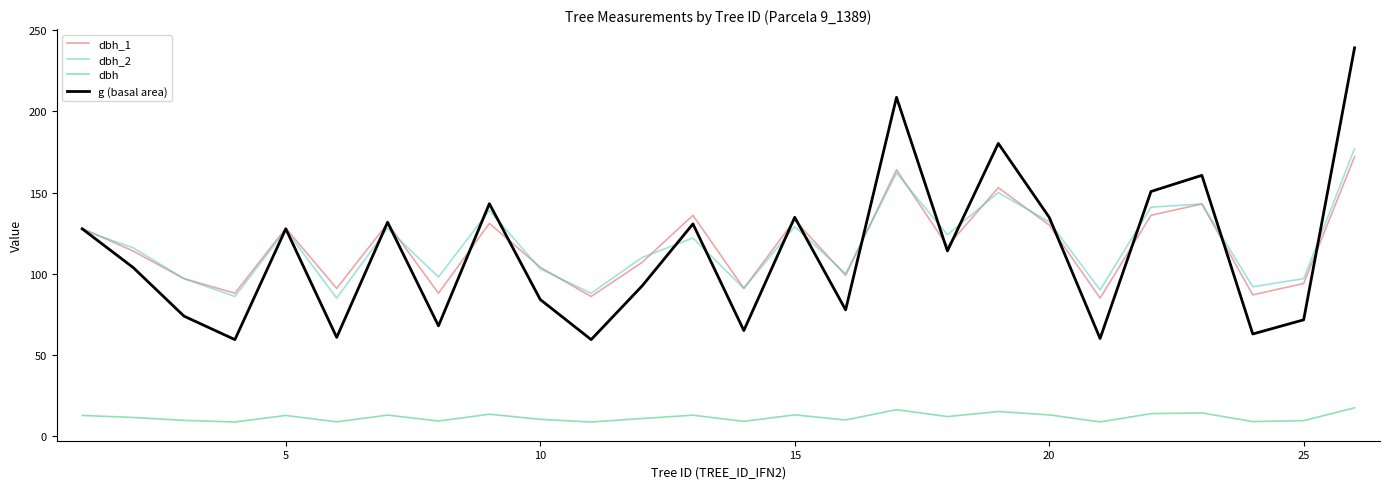

How many distinct data groups are displayed?

4